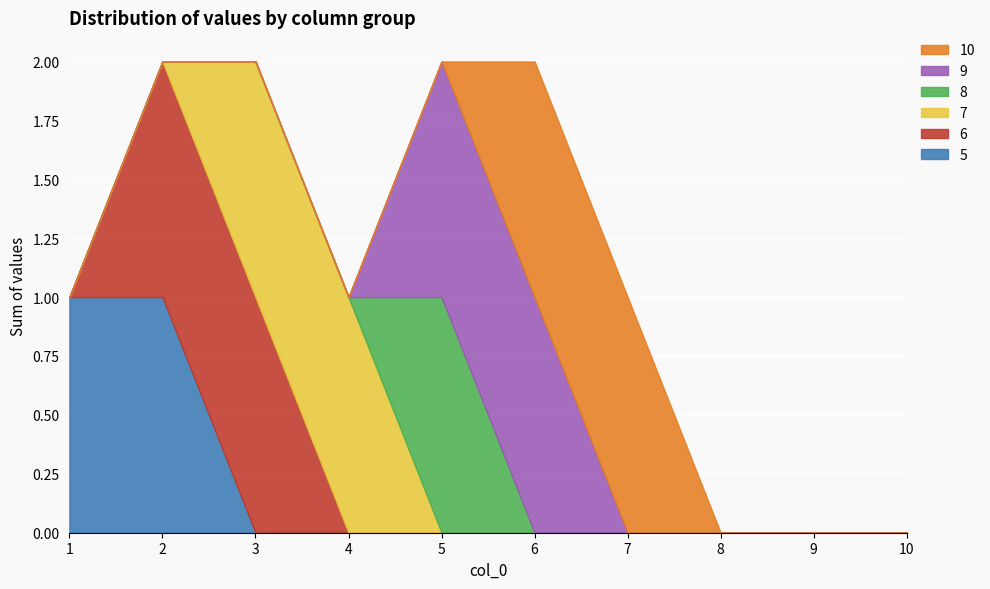

What is the total value across all series at 3?

2